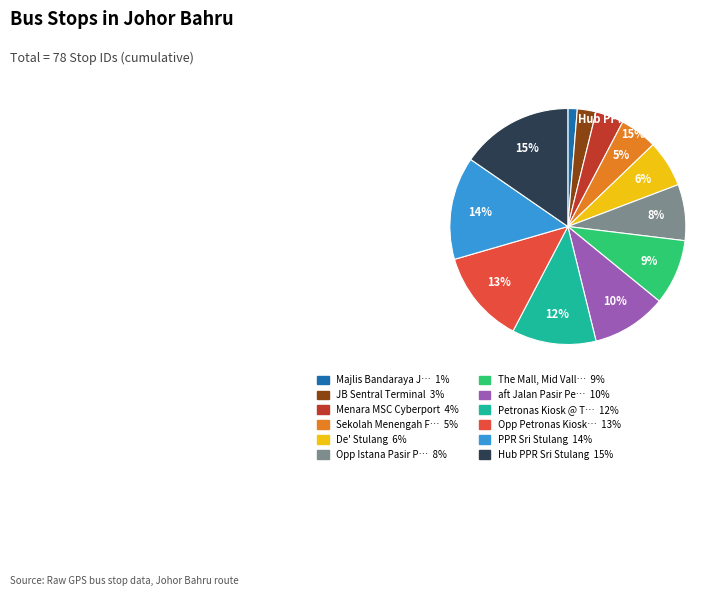

What percentage is the Menara MSC Cyberport slice, to the nearest percent?

4%